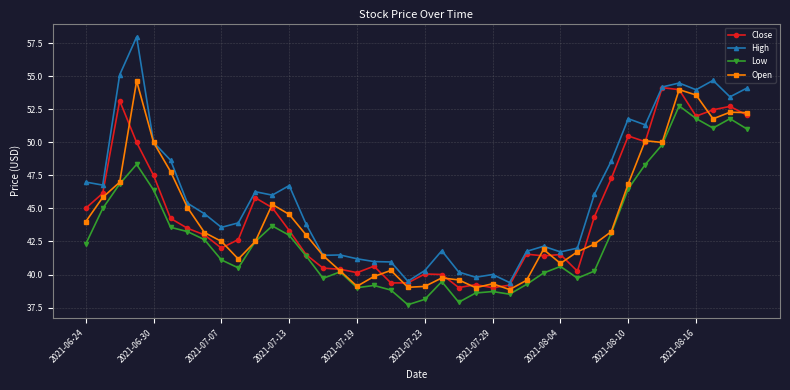

What is the lowest value of the Open series?

38.9